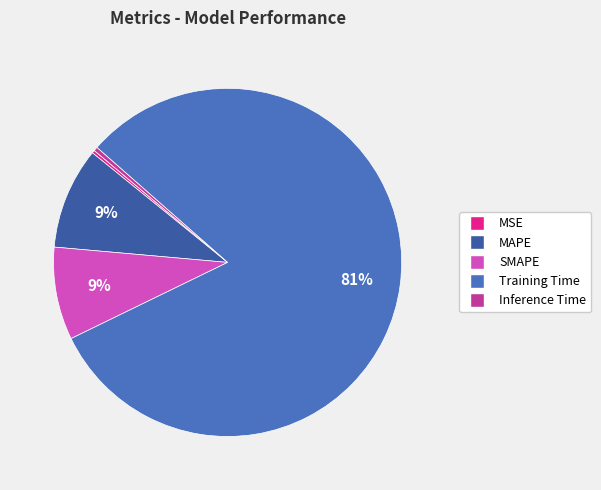

What is the largest slice in the pie chart?

Training Time